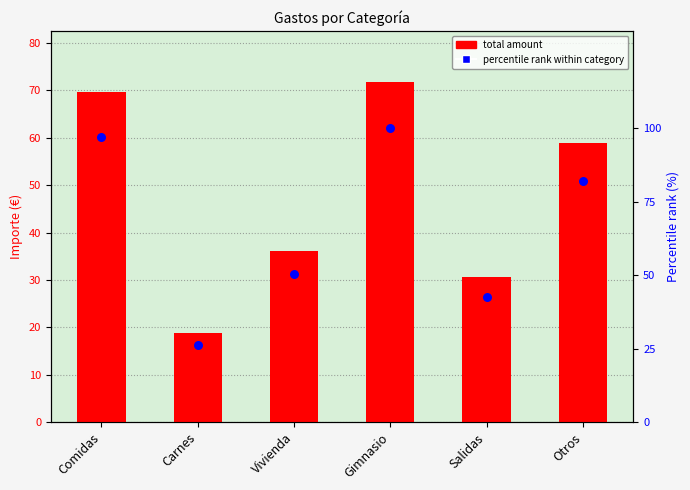

Is the value of total amount at Gimnasio greater than the value of percentile rank within category at Gimnasio?

No